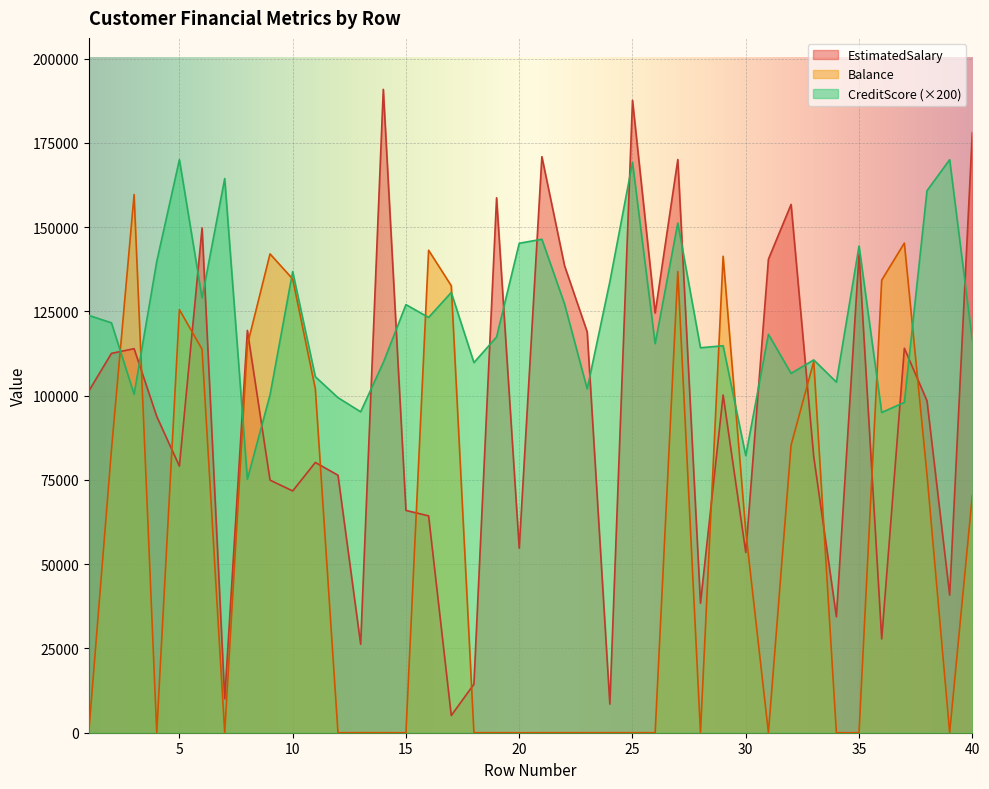

In CreditScore, how many points are higher than both neighbors (excluding endpoints)?

13